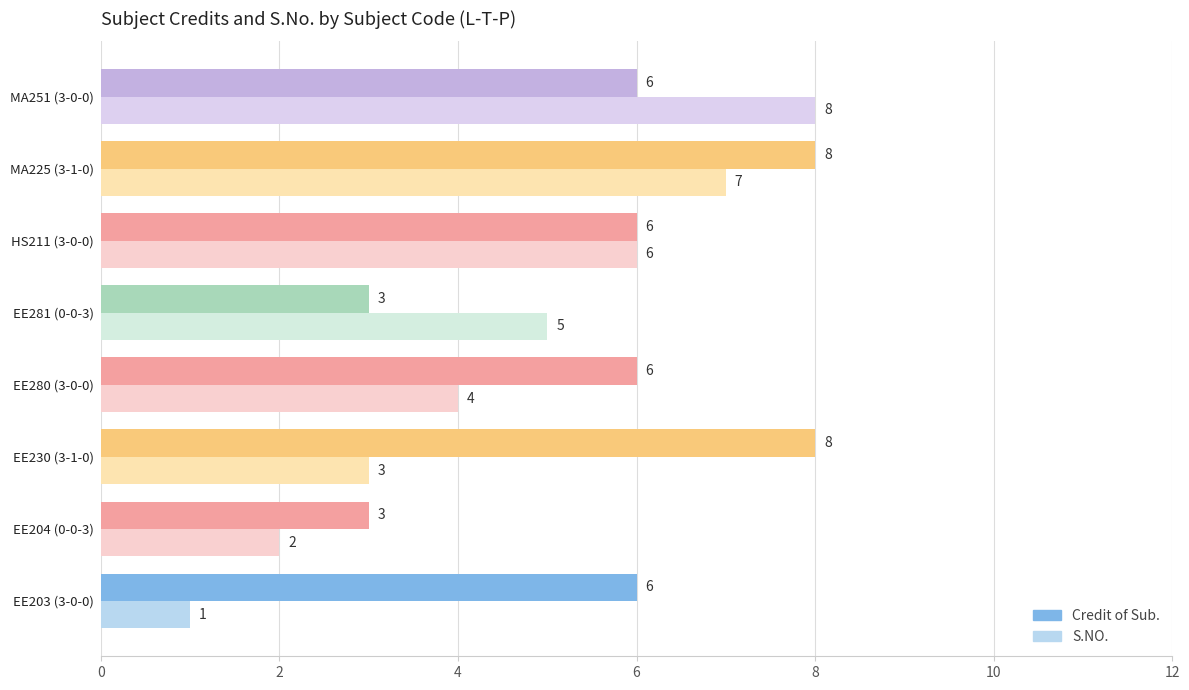

How many S.NO. values are between 3 and 7?

5